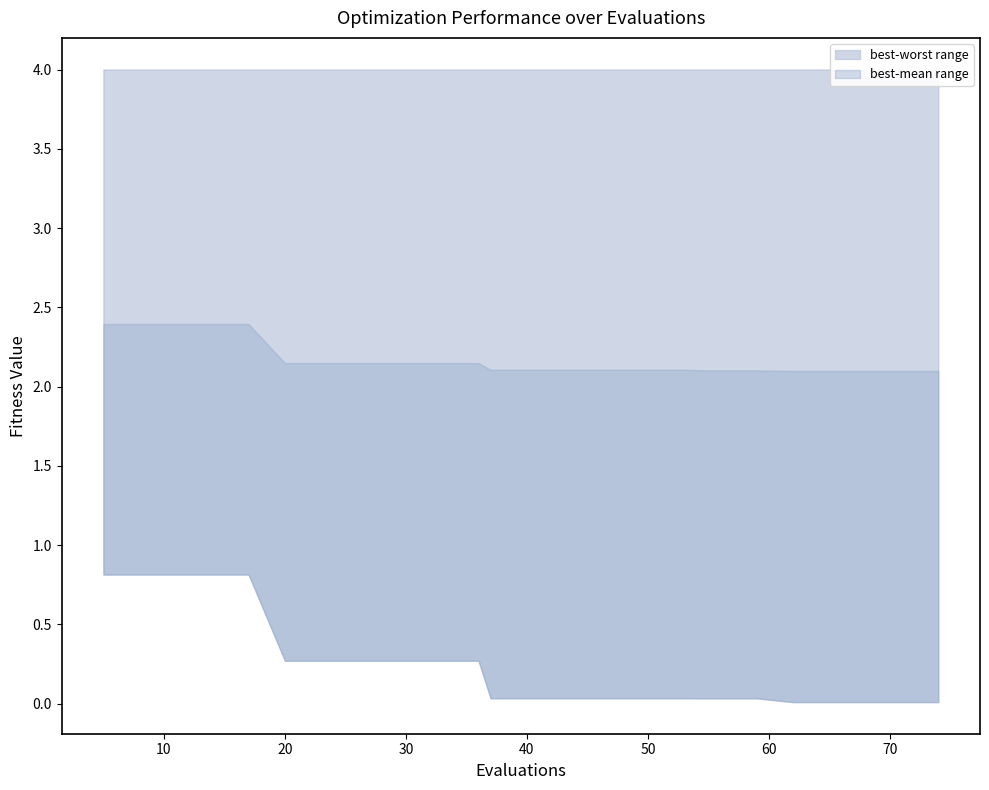

The worst series shows 2.7 at 20. True or false?

False